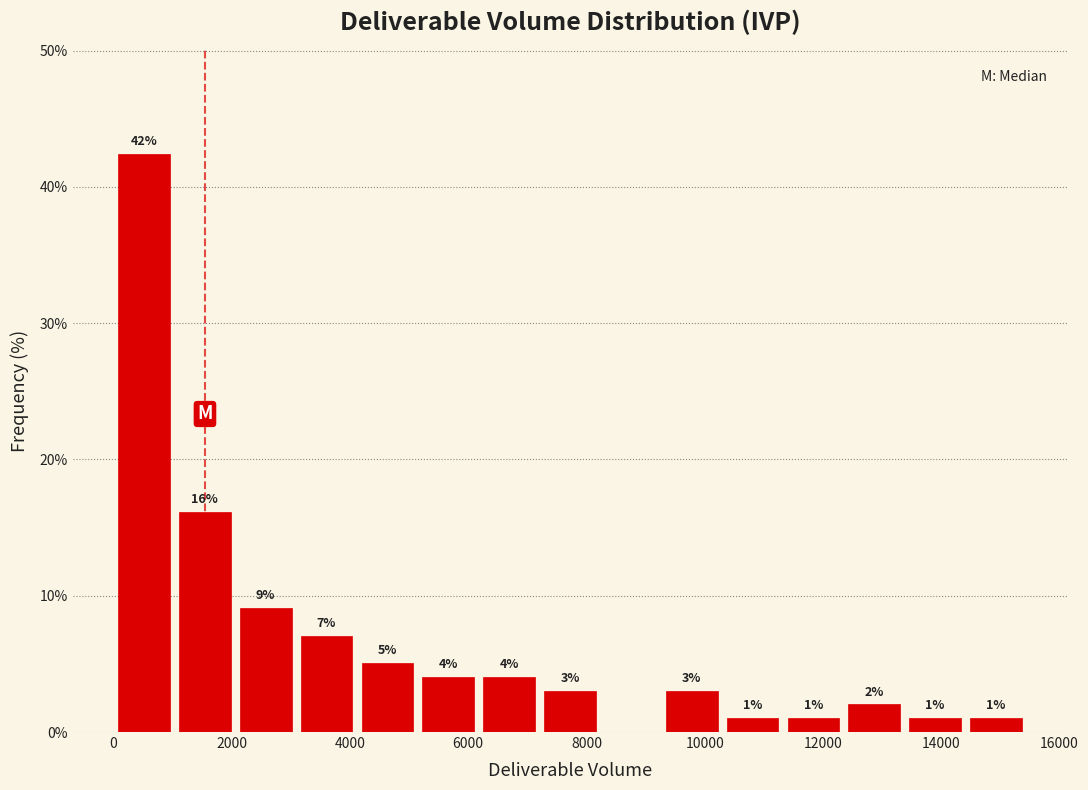

Which range on the x-axis has the tallest bar?

0 to 1000